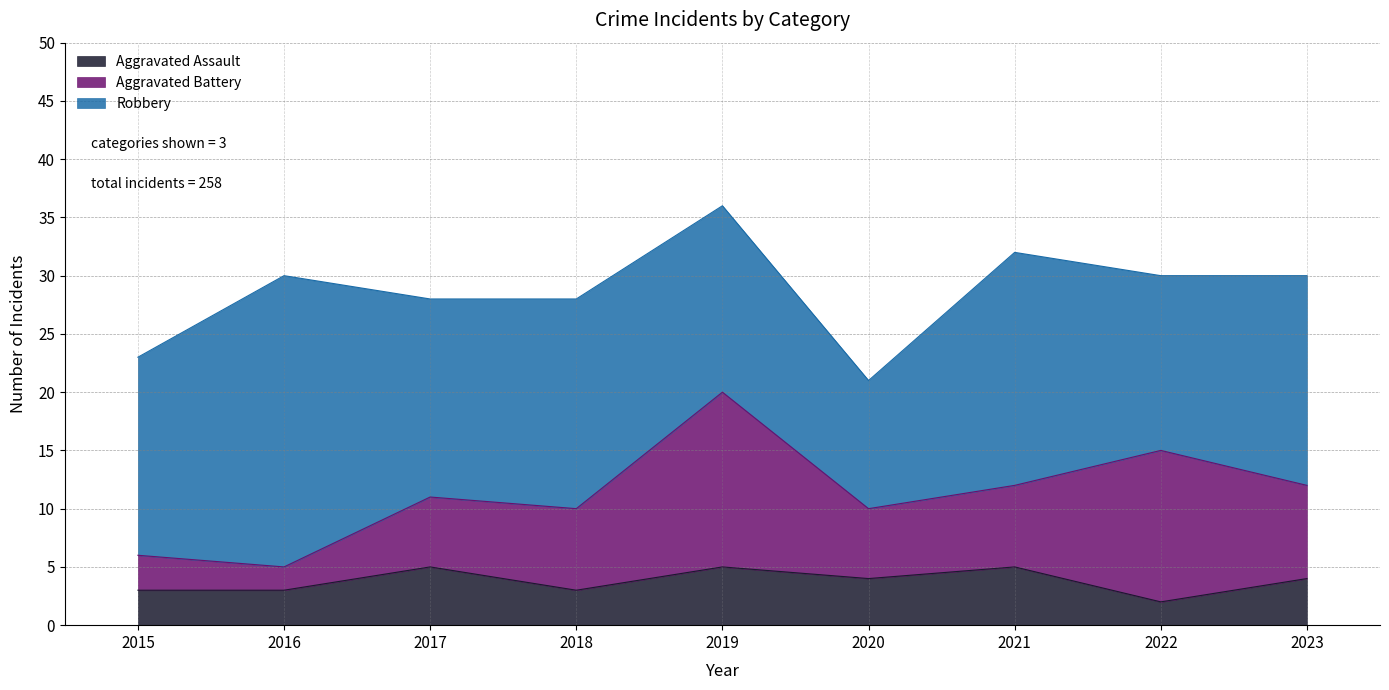

Does the chart display data point markers on the line(s)?

No